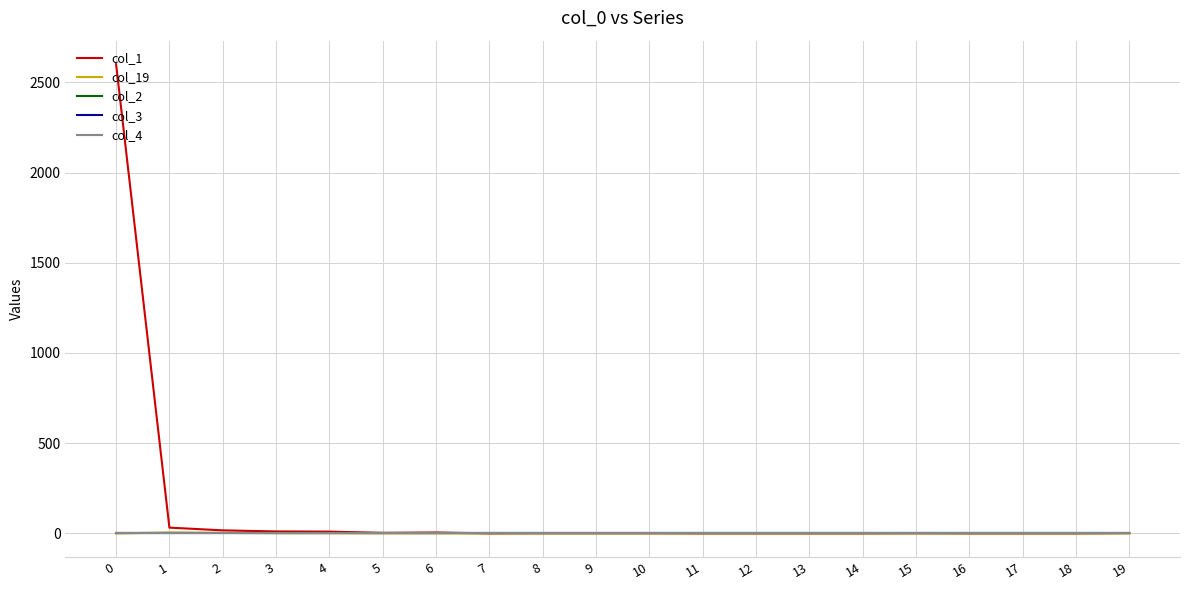

Which has a higher value, 8 or 14?

8